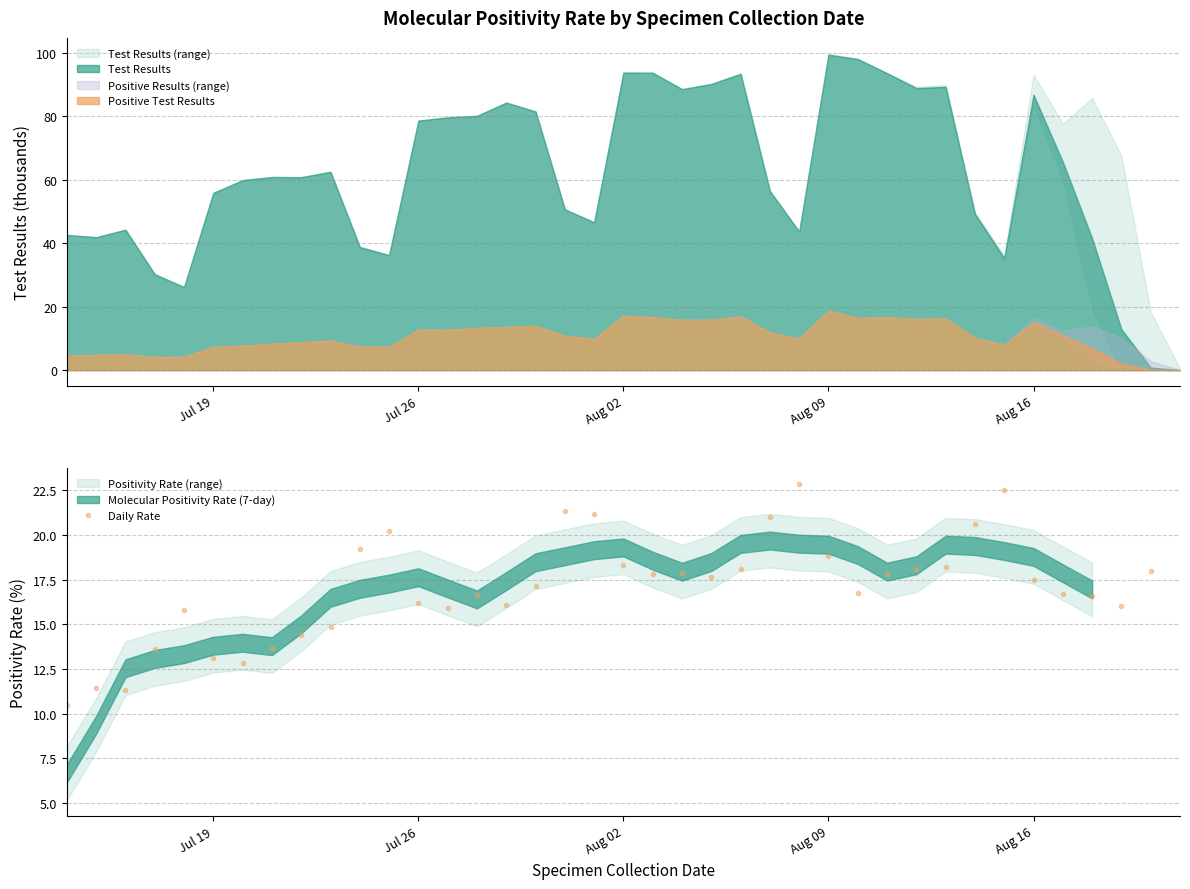

What is the difference between the maximum and minimum values?

12.4